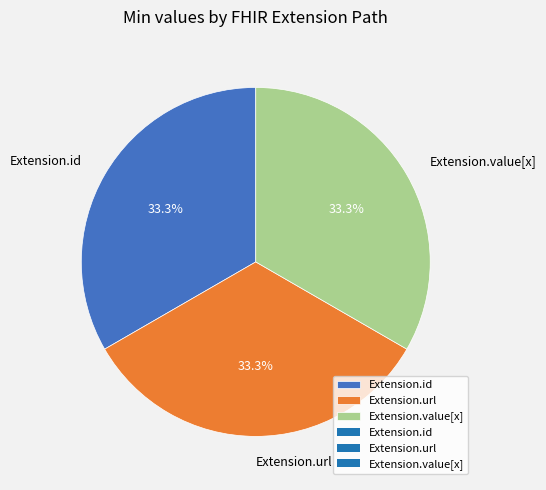

What percentage is NOT represented by Extension.value[x]?

66.7%